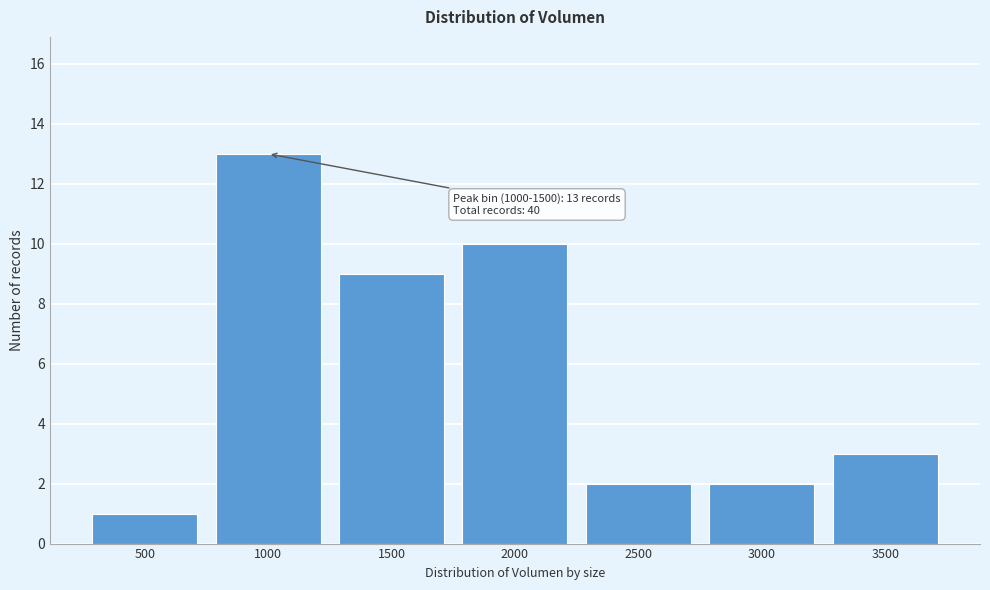

Reading right to left, what are all the values shown in this chart?

3500=3	3000=2	2500=2	2000=10	1500=9	1000=13	500=1